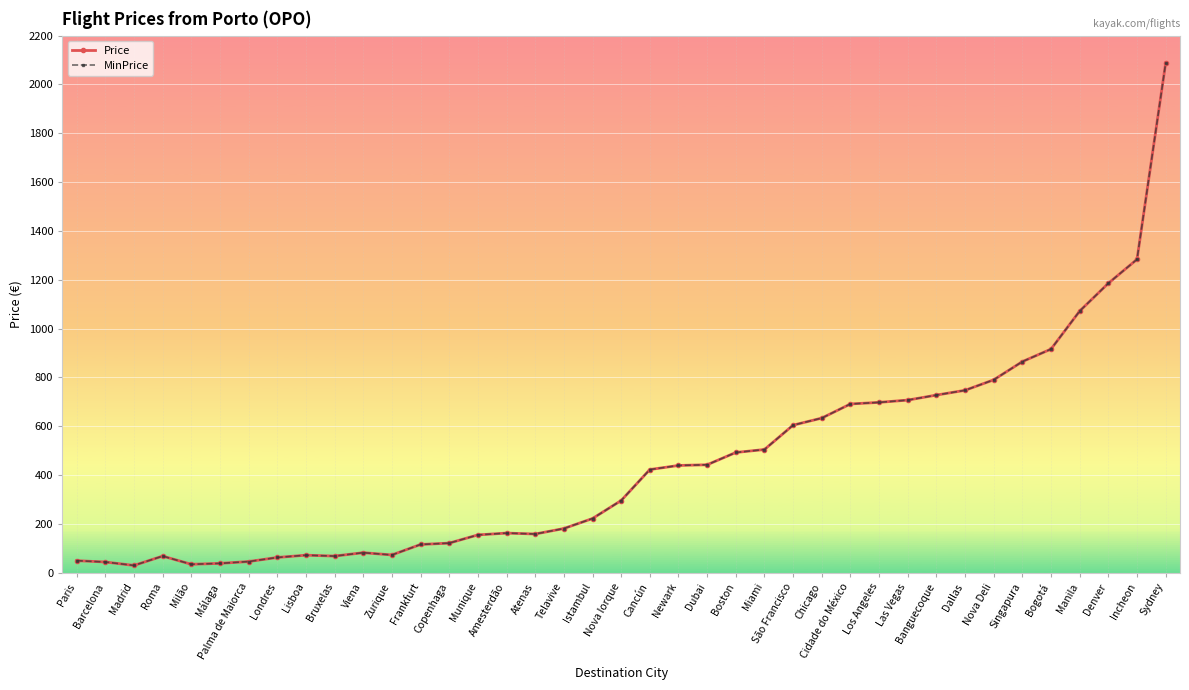

Does the chart have visible grid lines?

Yes